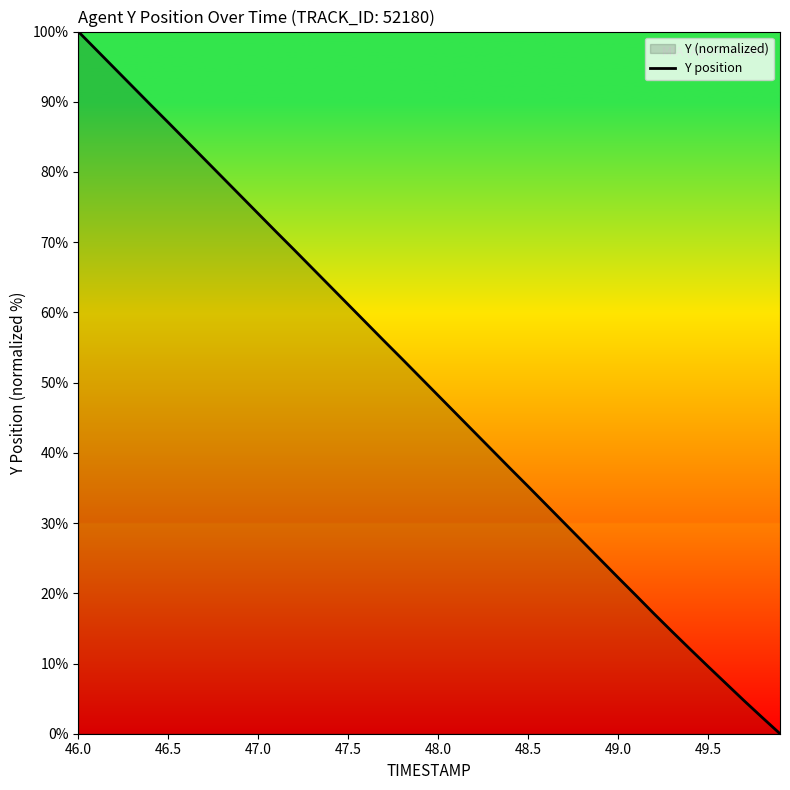

What is the difference between the maximum and minimum values?

100.0